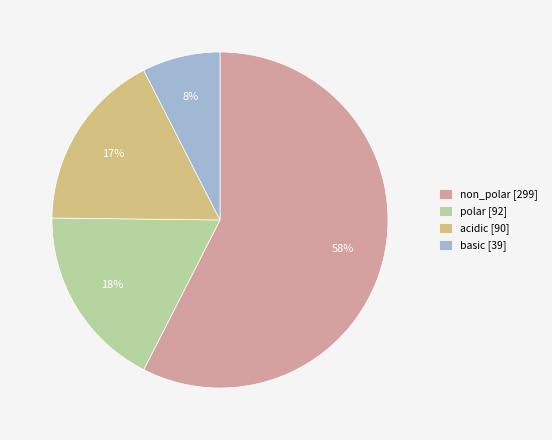

Is acidic the majority of the pie?

No